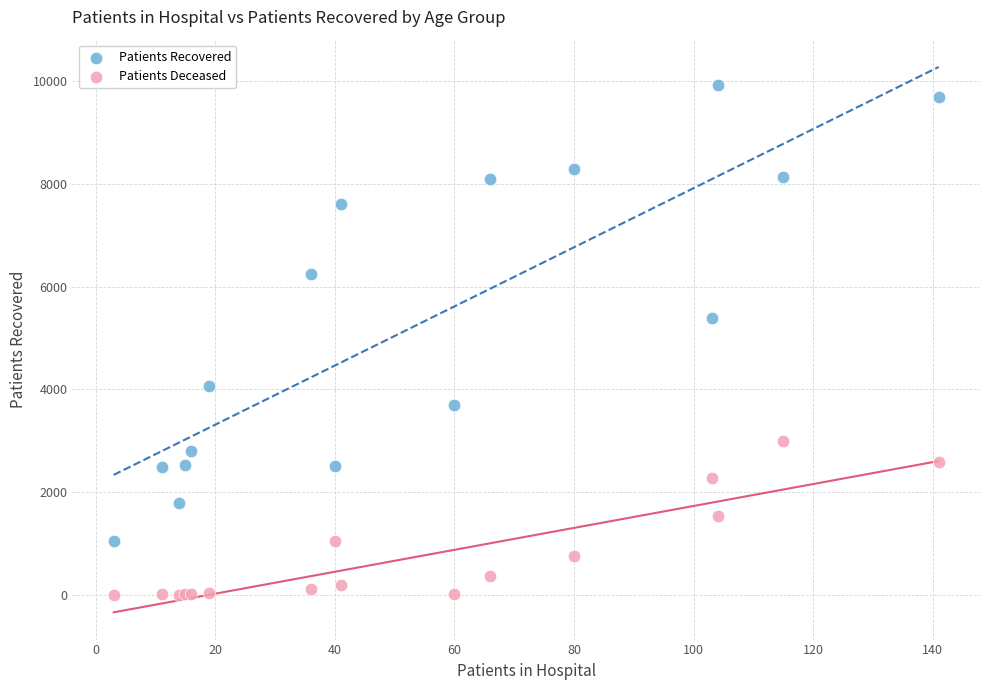

Across all series, what Y value is closest to 4963?

5388